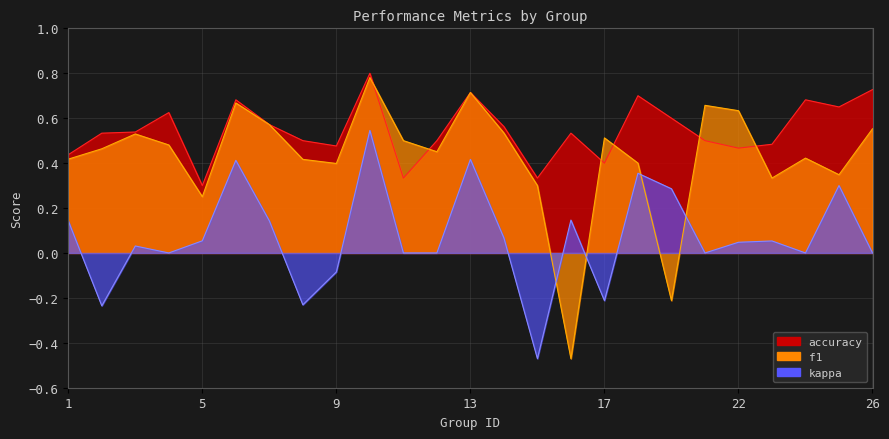

What is the value of the accuracy point at the 14th from the left?

0.6